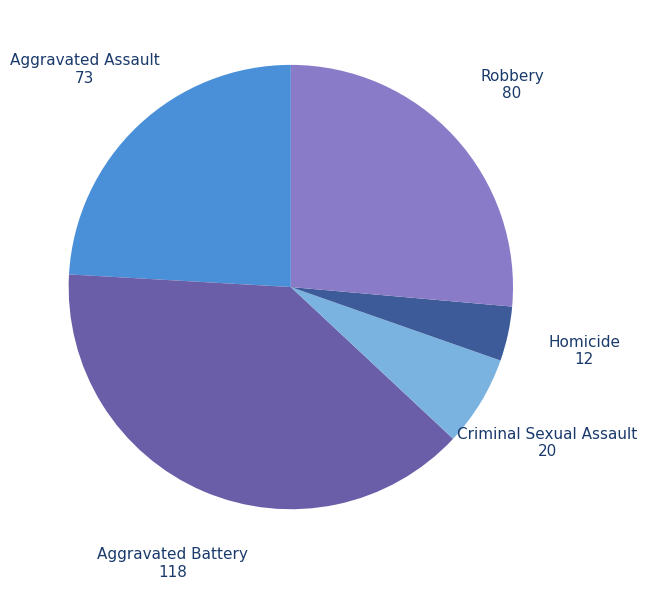

How many slices are in this pie chart?

5